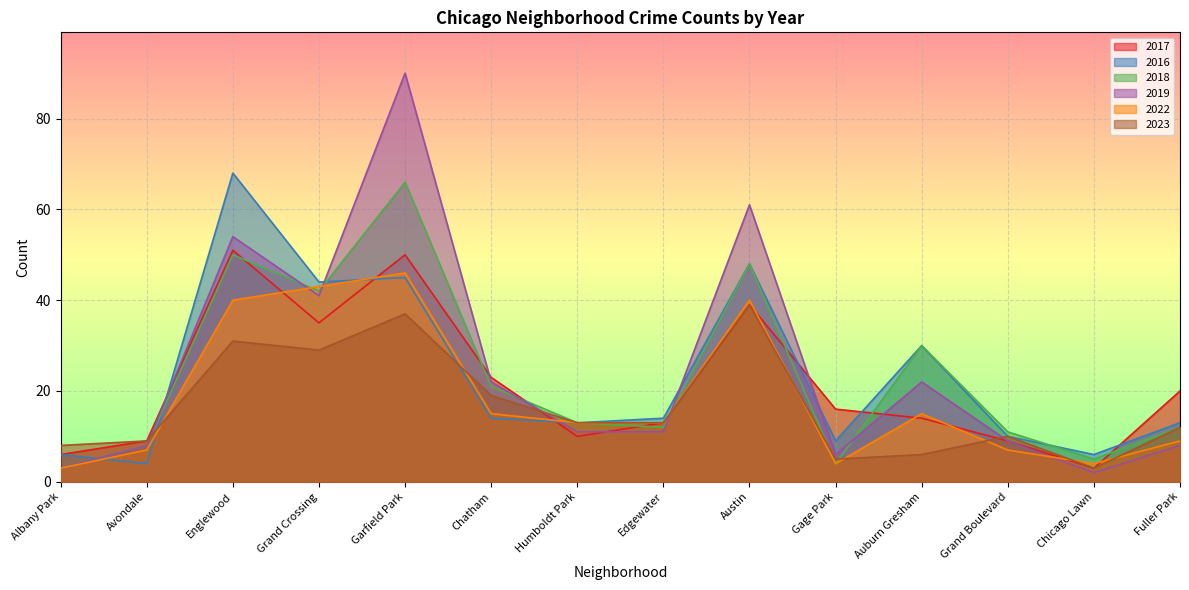

What is the total value across all series at Avondale?

45